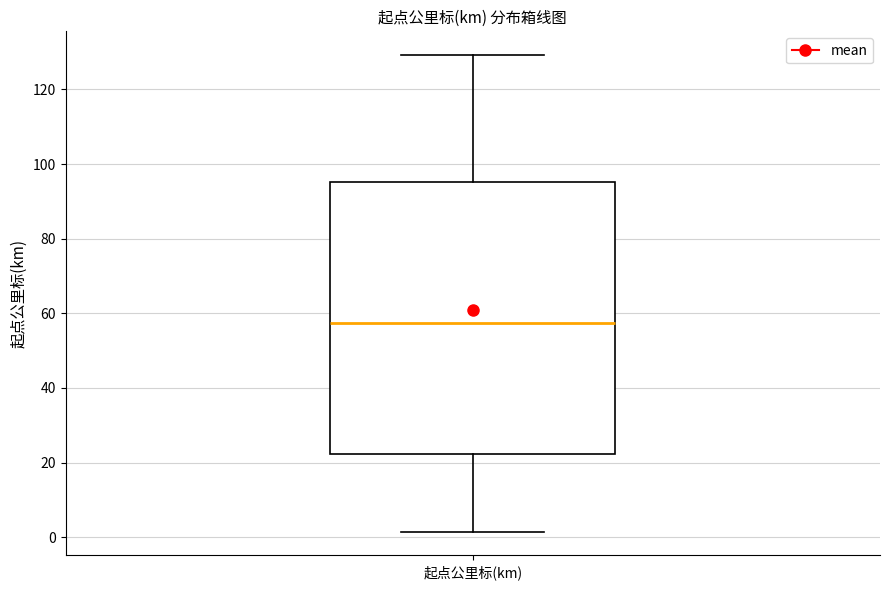

Transcribe this box plot: give where the median line is, the range the box spans, and where the two whiskers end, as read against the y-axis. The values are not printed on the chart, so give them approximately, as read against the axis.

median 58, box 22 to 96, whiskers 2 to 130